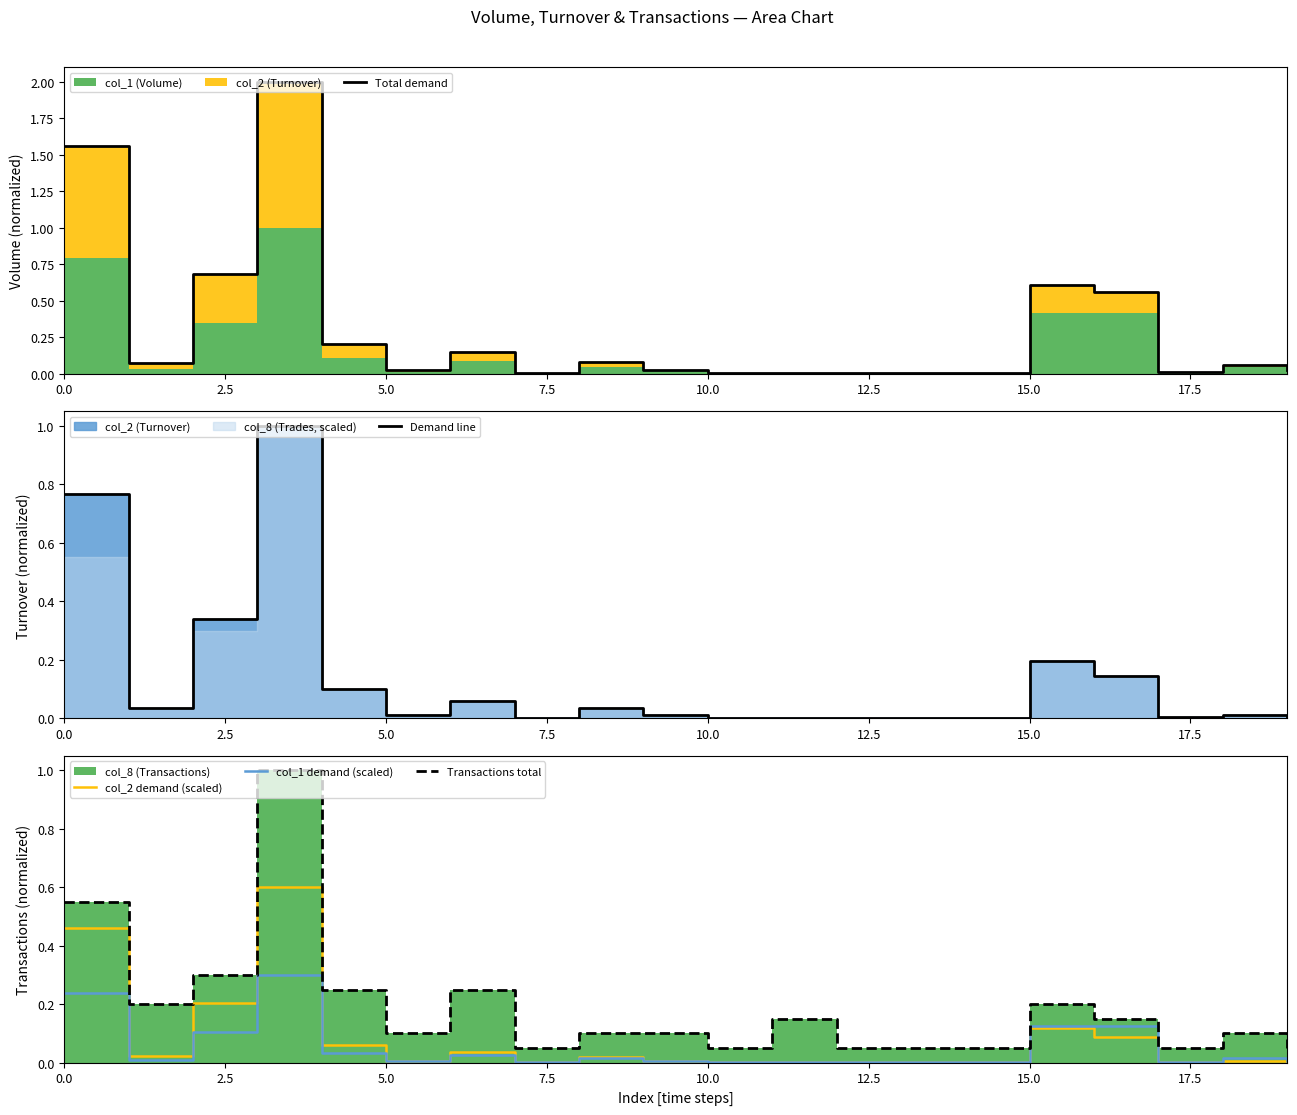

What is the maximum value for col_2 demand (scaled)?

0.6